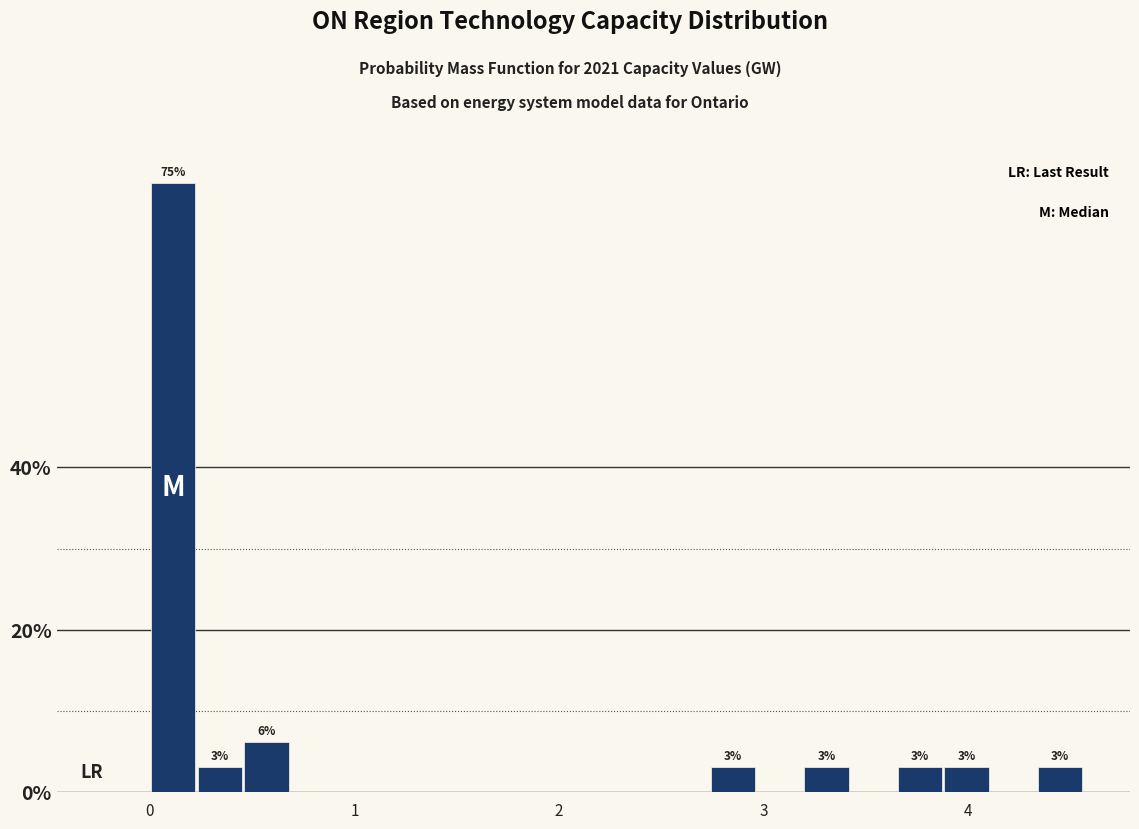

Read against the x-axis, roughly where is the centre of the tallest bar?

0.1